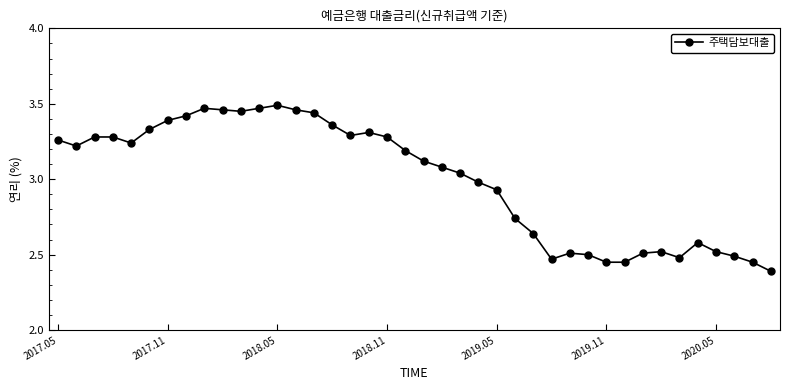

Does the chart have visible grid lines?

No